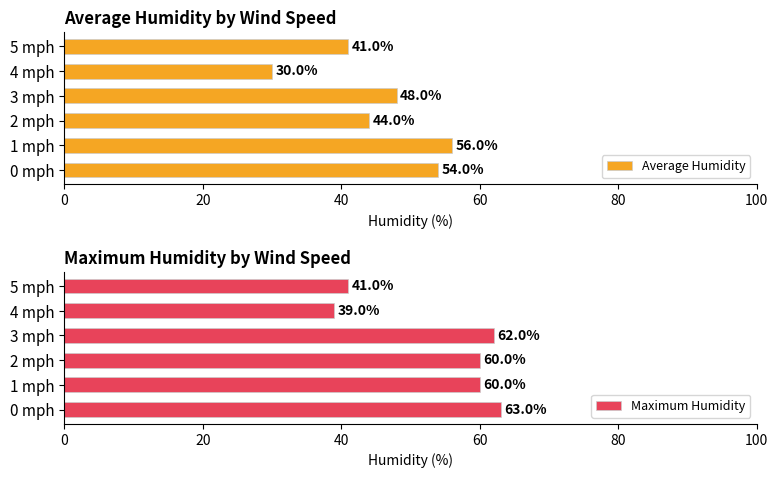

At how many categories does at least one series exceed 38?

6